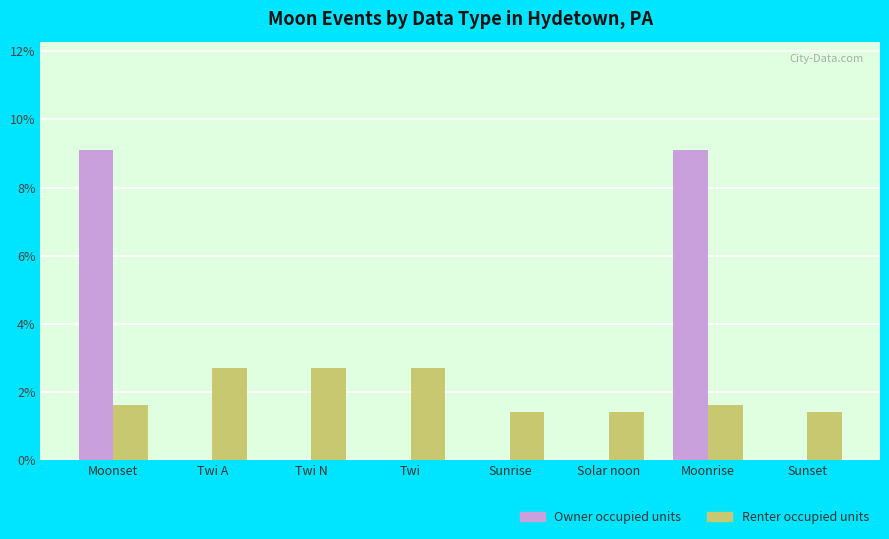

Which series has the largest range (max minus min)?

Owner occupied units